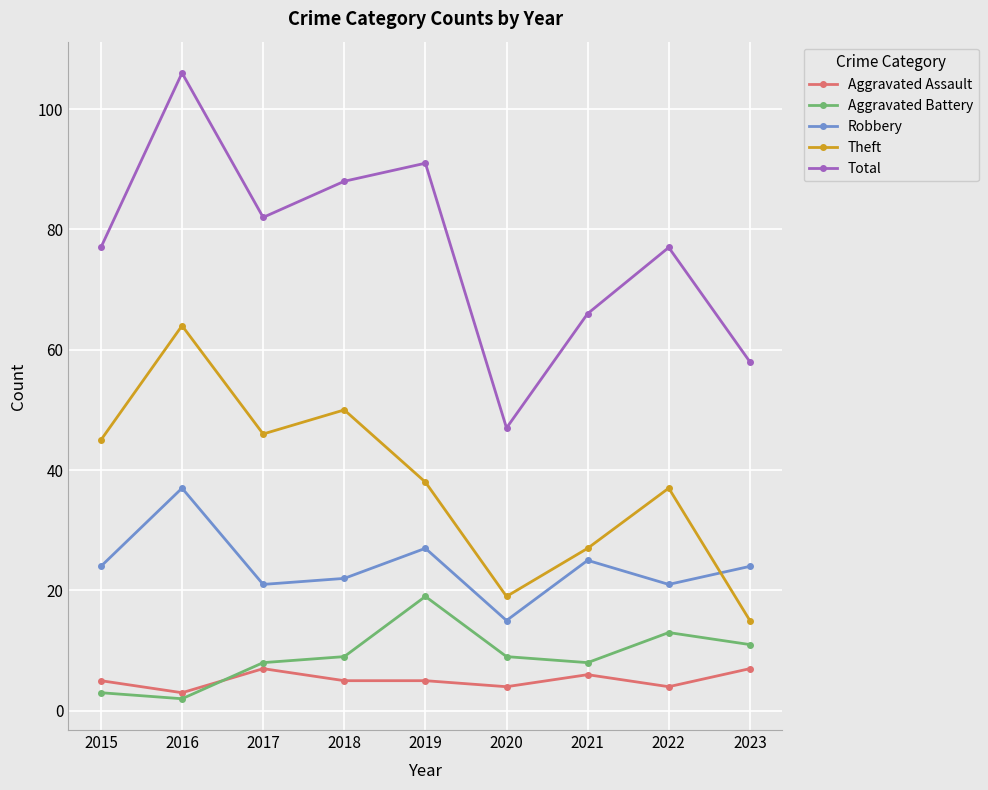

How many values in the Theft series are below 38?

4